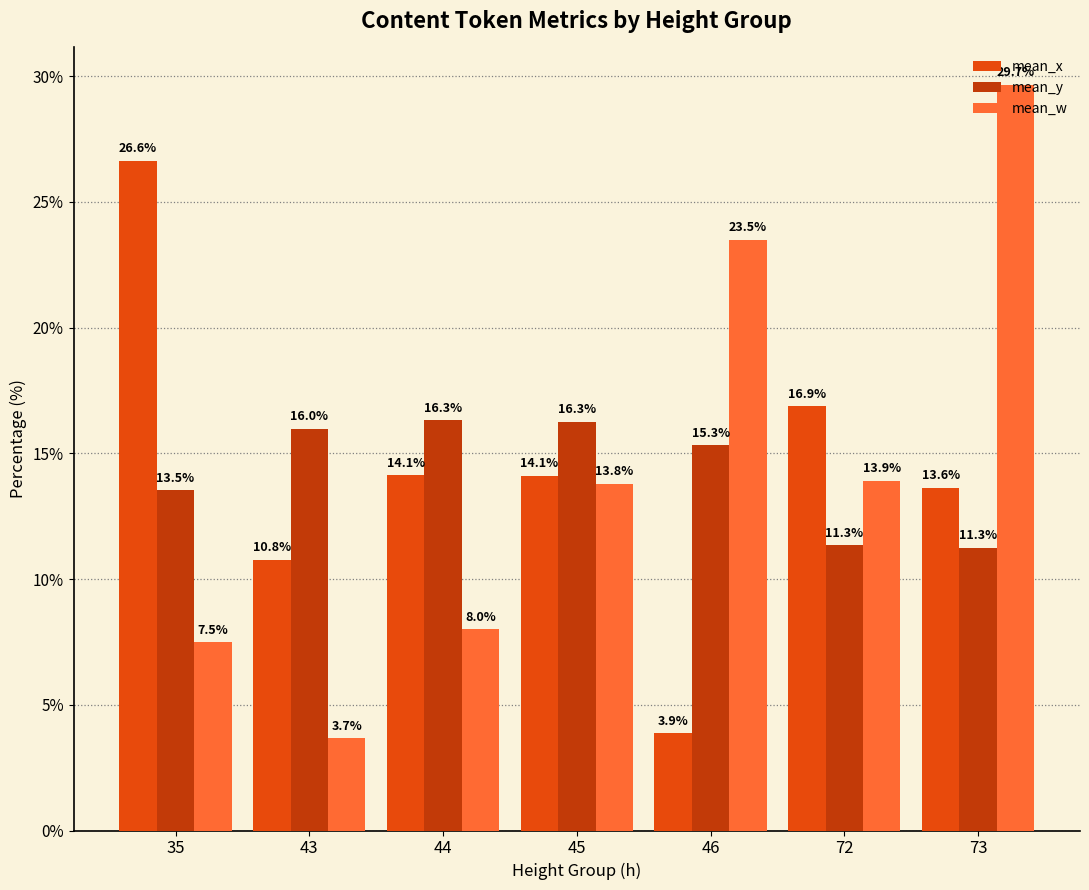

Reading left to right, transcribe all the data shown in this chart.

mean_x: 35=26.6	43=10.8	44=14.1	45=14.1	46=3.9	72=16.9	73=13.6
mean_y: 35=13.5	43=16.0	44=16.3	45=16.3	46=15.3	72=11.3	73=11.3
mean_w: 35=7.5	43=3.7	44=8.0	45=13.8	46=23.5	72=13.9	73=29.7